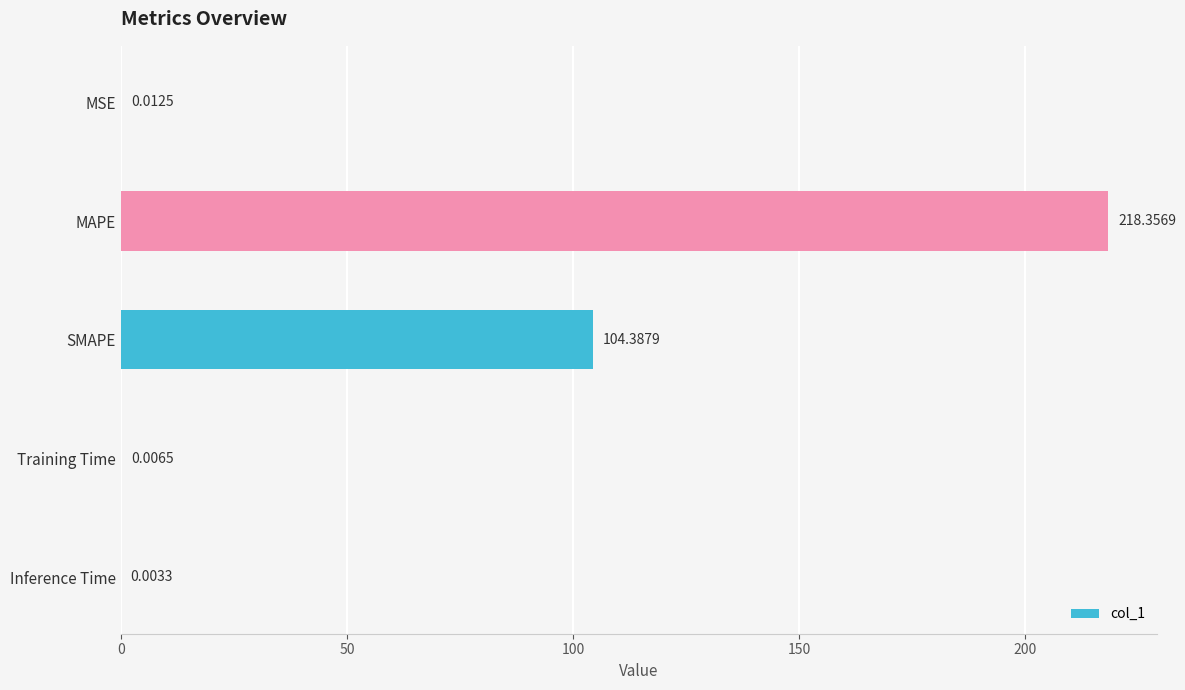

Count the number of data series in this chart.

1